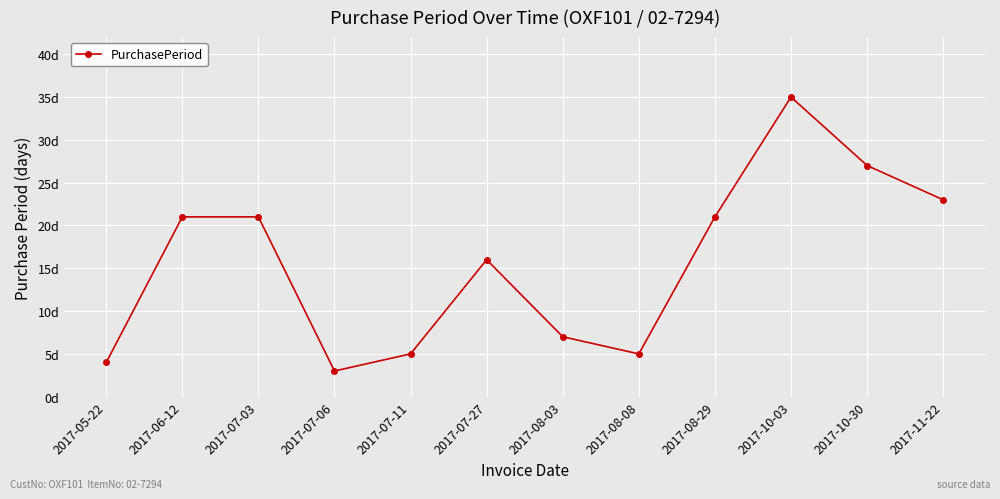

What is the average value?

16